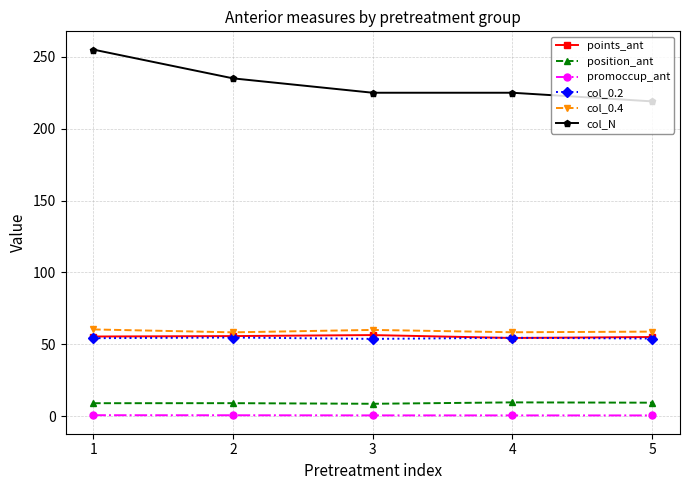

What is the spread (max minus min) of values at 2?

234.4